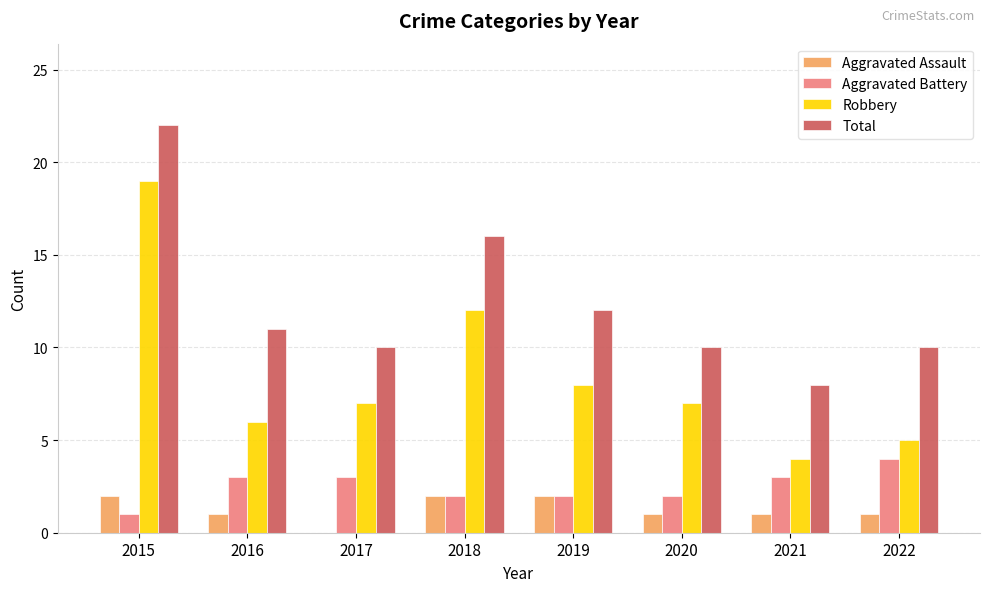

Count the number of data series in this chart.

4